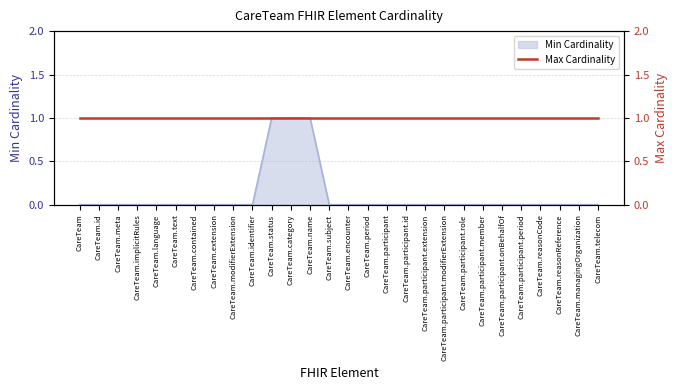

Rank the categories by value from highest to lowest.

CareTeam.status, CareTeam.category, CareTeam.name, CareTeam, CareTeam.id, CareTeam.meta, CareTeam.implicitRules, CareTeam.language, CareTeam.text, CareTeam.contained, CareTeam.extension, CareTeam.modifierExtension, CareTeam.identifier, CareTeam.subject, CareTeam.encounter, CareTeam.period, CareTeam.participant, CareTeam.participant.id, CareTeam.participant.extension, CareTeam.participant.modifierExtension, CareTeam.participant.role, CareTeam.participant.member, CareTeam.participant.onBehalfOf, CareTeam.participant.period, CareTeam.reasonCode, CareTeam.reasonReference, CareTeam.managingOrganization, CareTeam.telecom